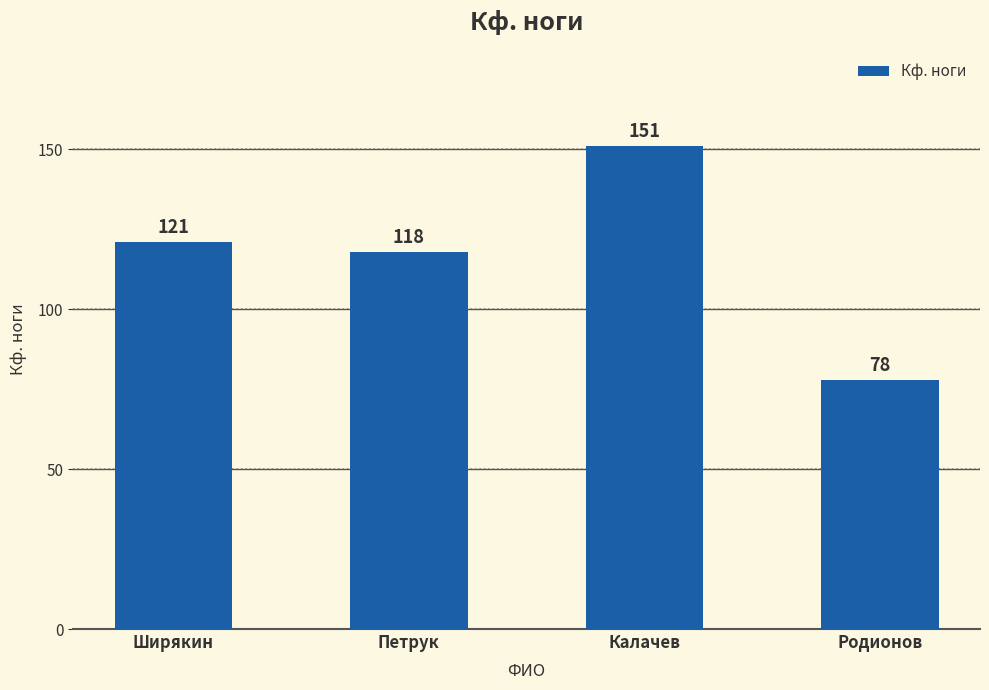

Count the number of categories in the chart.

4